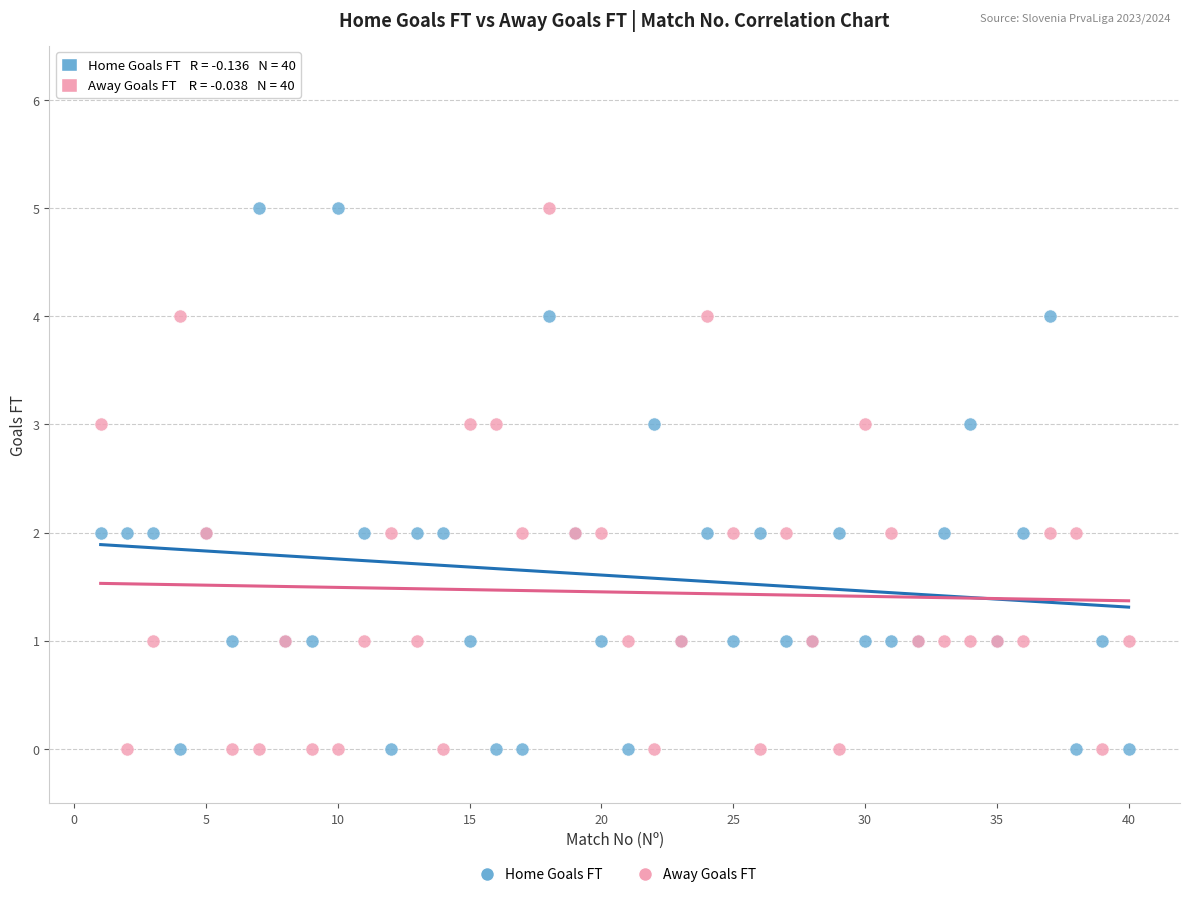

What is the X range (max minus min) for the scatter plot?

39